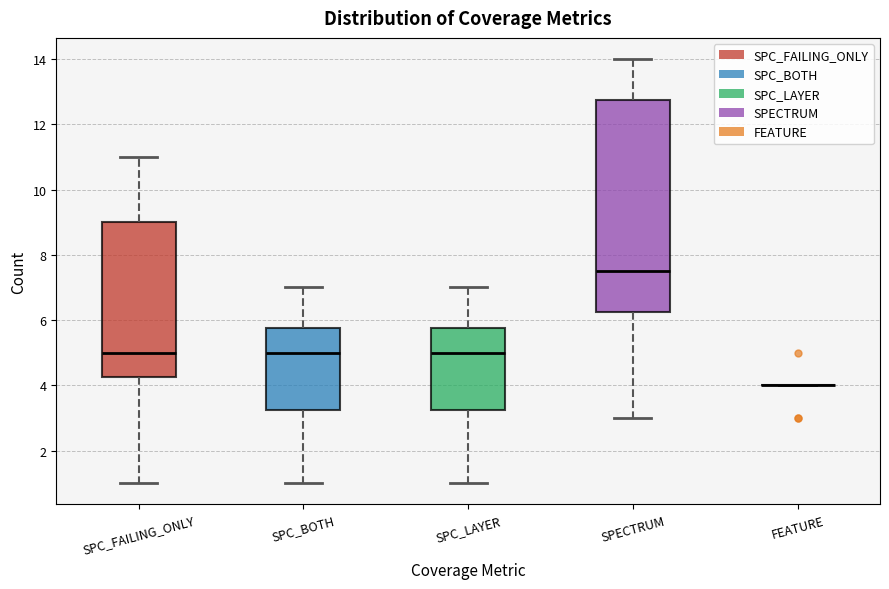

Which box is the tallest, from its lower edge to its upper edge?

SPECTRUM